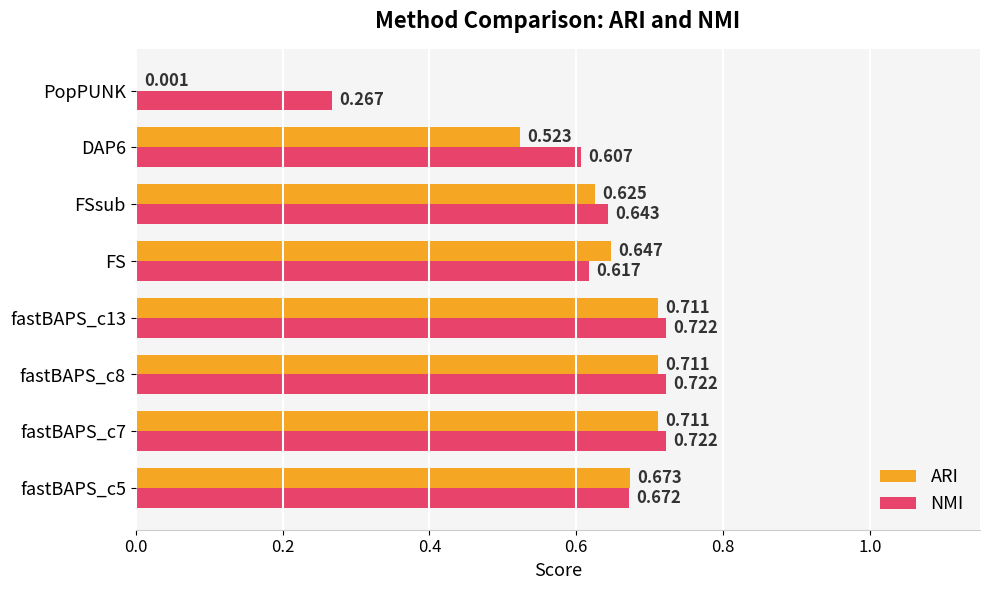

At which label is NMI closest to 0?

PopPUNK